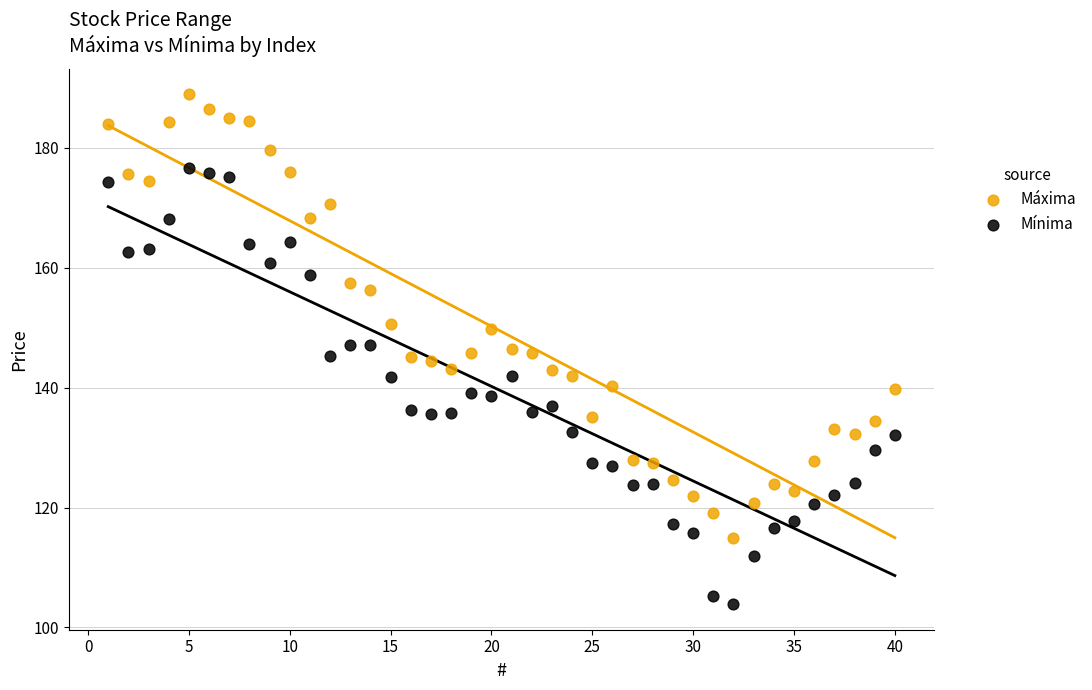

Which series has the widest spread of Y values?

Máxima